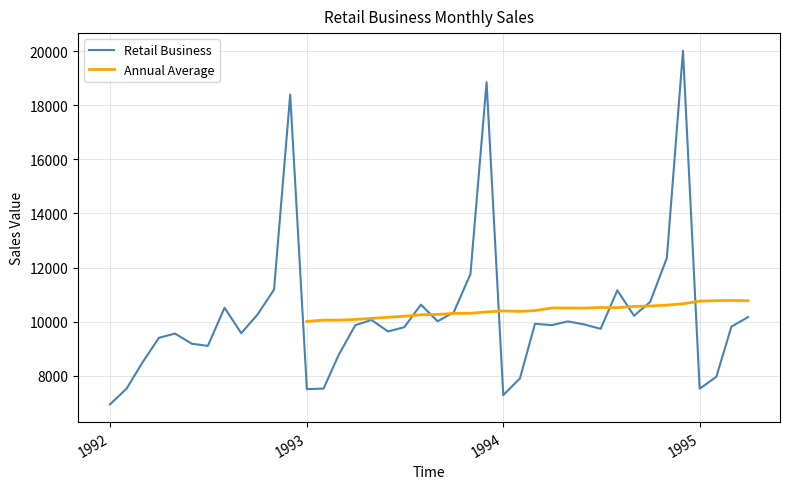

What is the minimum value for Retail Business?

6938